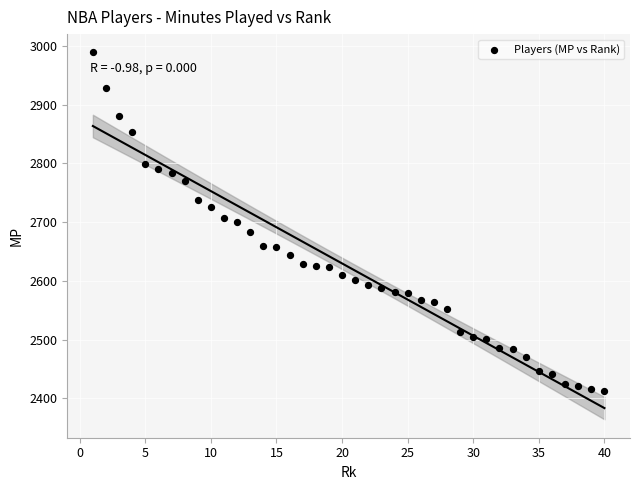

What is the range of X values (max minus min)?

39